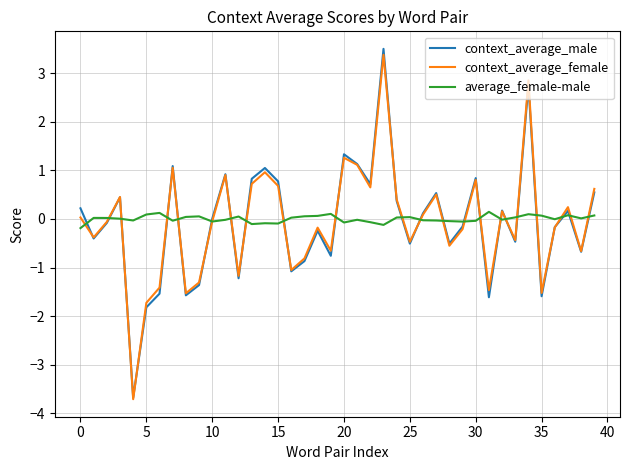

At how many categories does at least one series exceed -1?

40